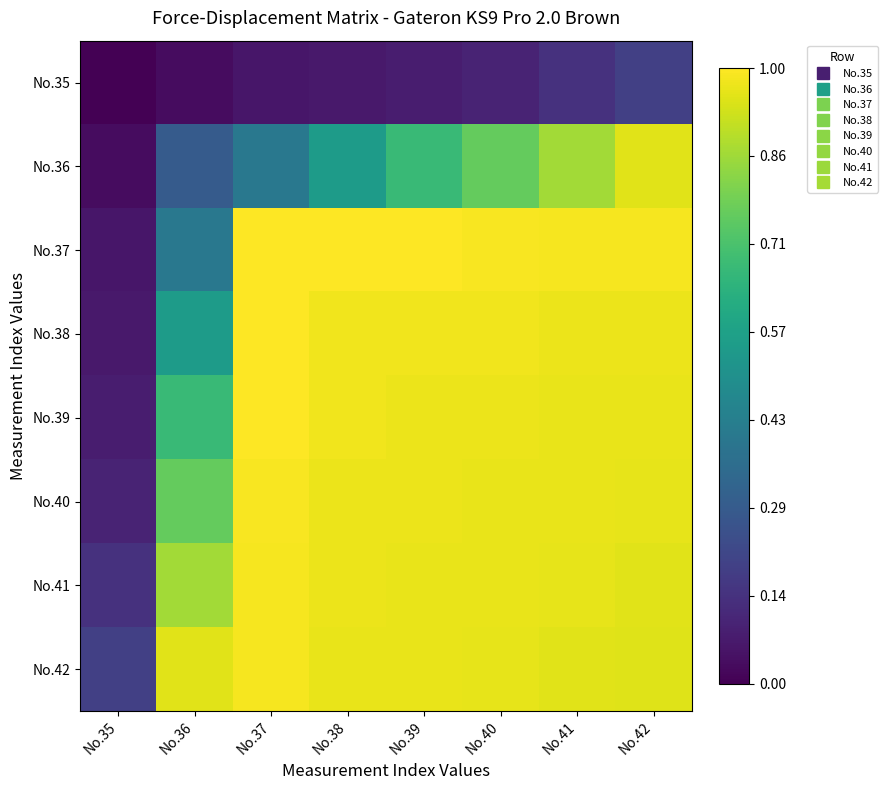

List the series in order of their peak value, lowest first.

No.35, No.36, No.42, No.41, No.40, No.38, No.37, No.39